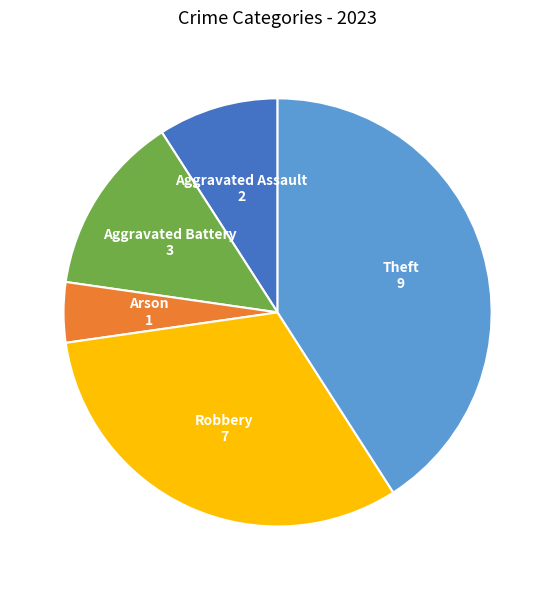

Is there any slice that represents more than half of the pie?

No